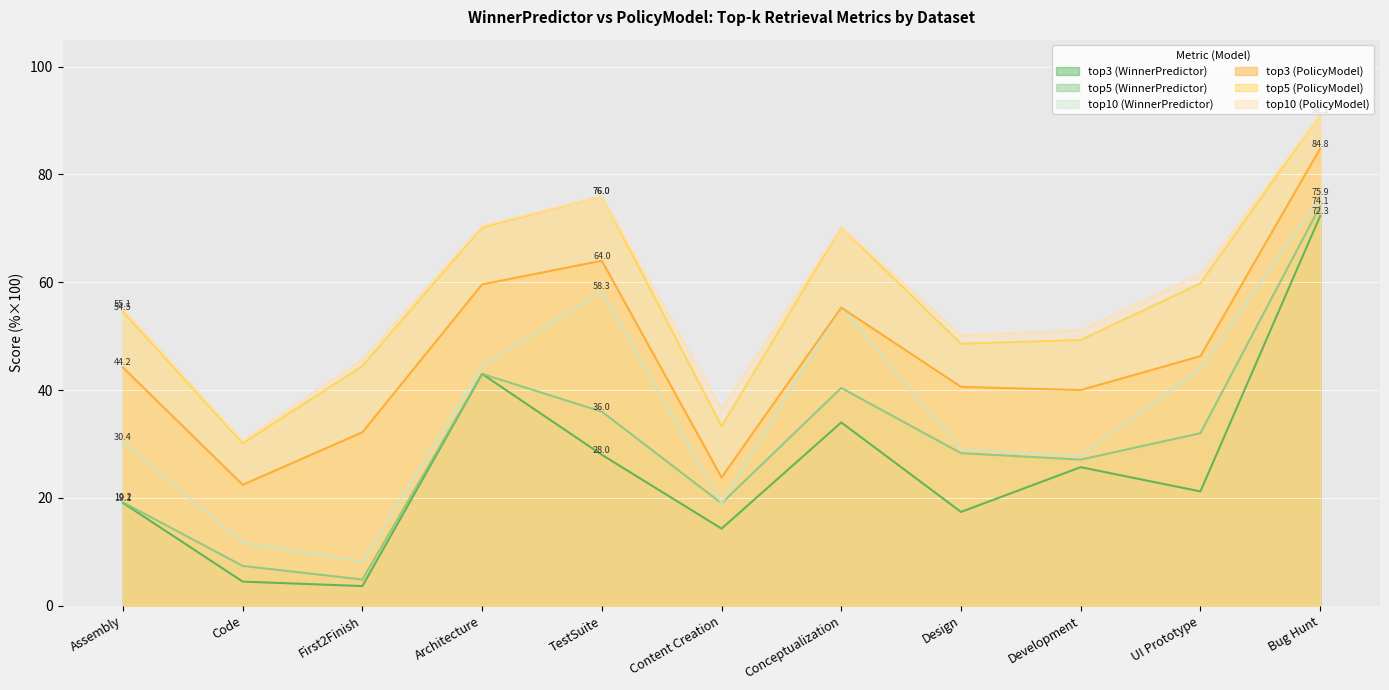

List the labels in order of top10 (PolicyModel) value, largest first.

Bug Hunt, TestSuite, Architecture, Conceptualization, UI Prototype, Assembly, Development, Design, First2Finish, Content Creation, Code